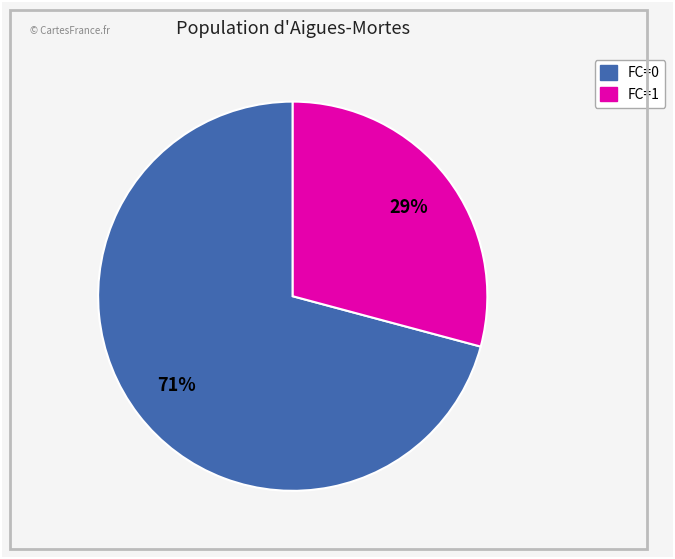

Does any single category account for the majority?

Yes